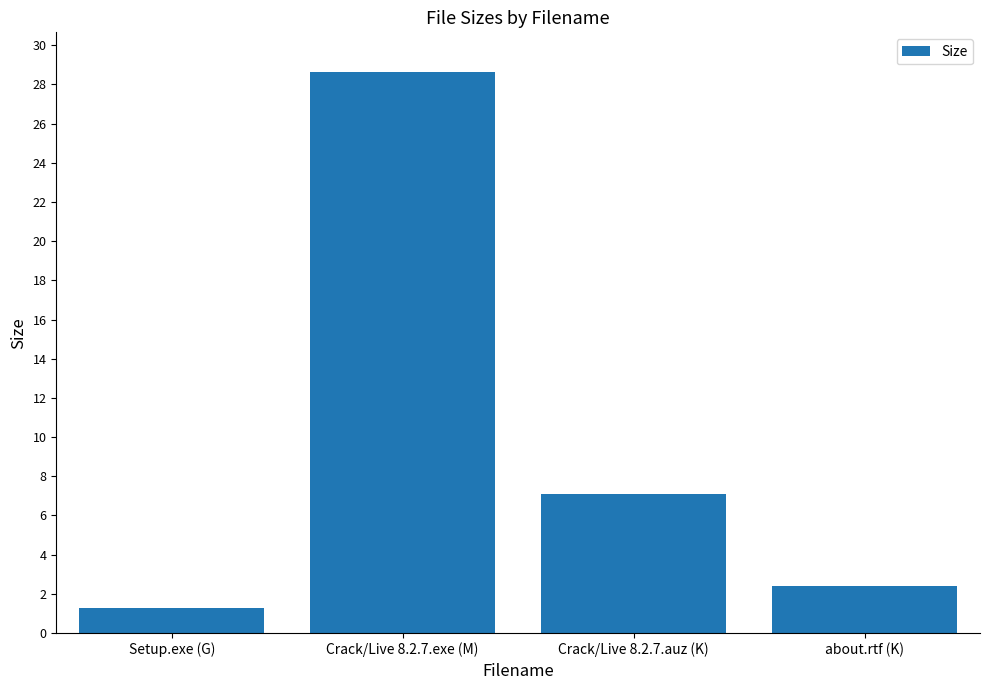

The value at Crack/Live 8.2.7.exe (M) is 28.7. True or false?

True